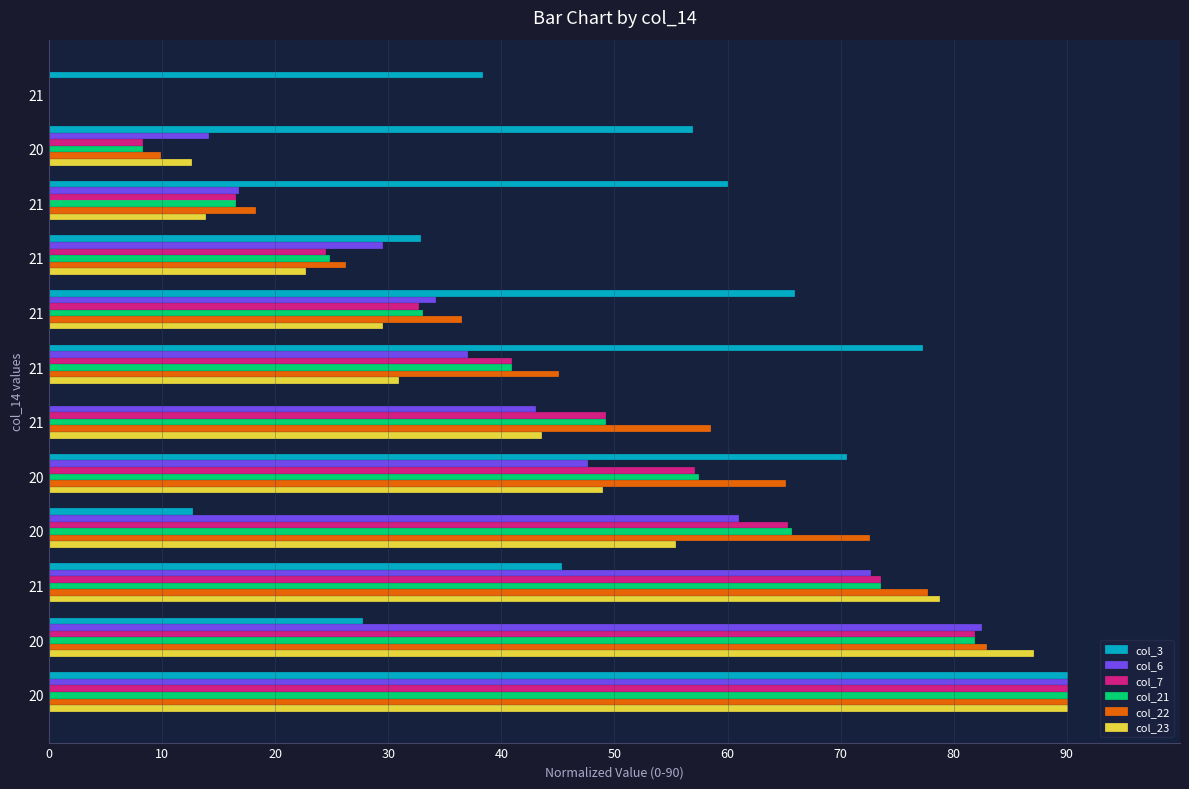

What are all the series names shown in the legend?

col_3, col_6, col_7, col_21, col_22, col_23